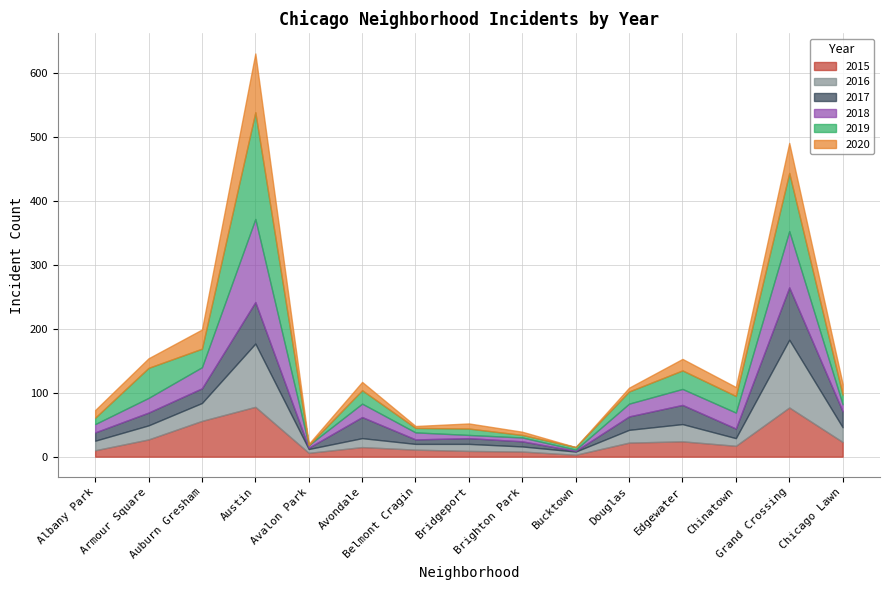

Rank the series by their maximum value, from highest to lowest.

2019, 2018, 2016, 2017, 2020, 2015